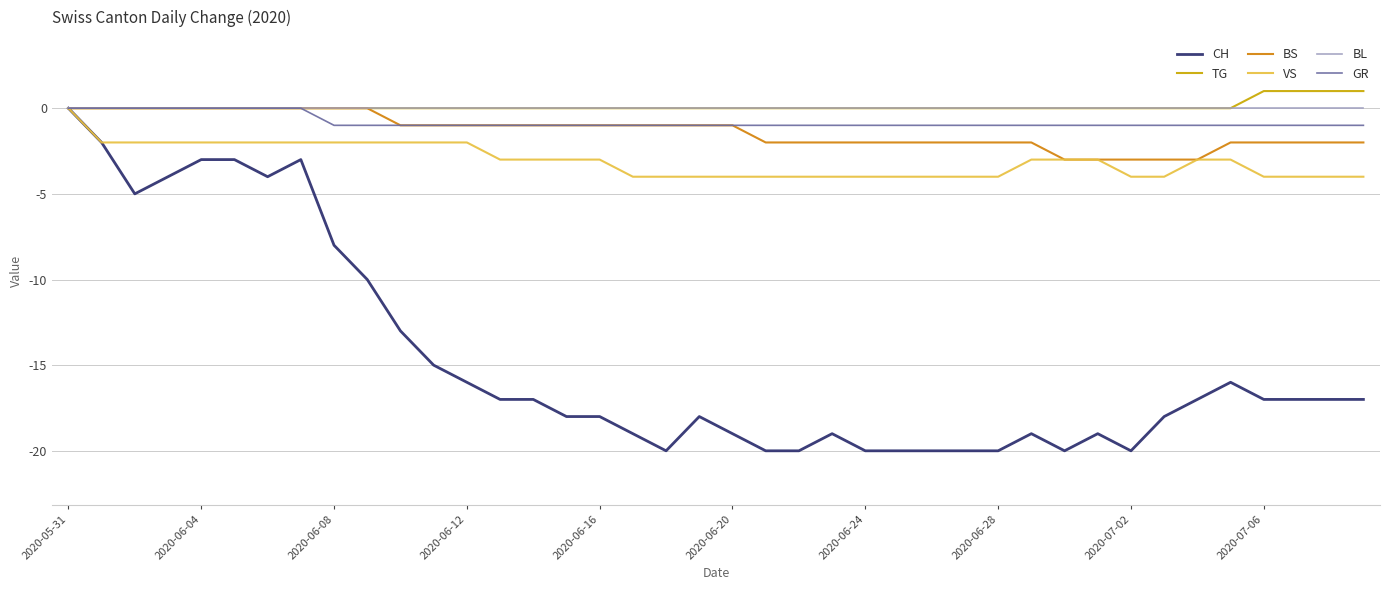

Which series has the largest range (max minus min)?

CH